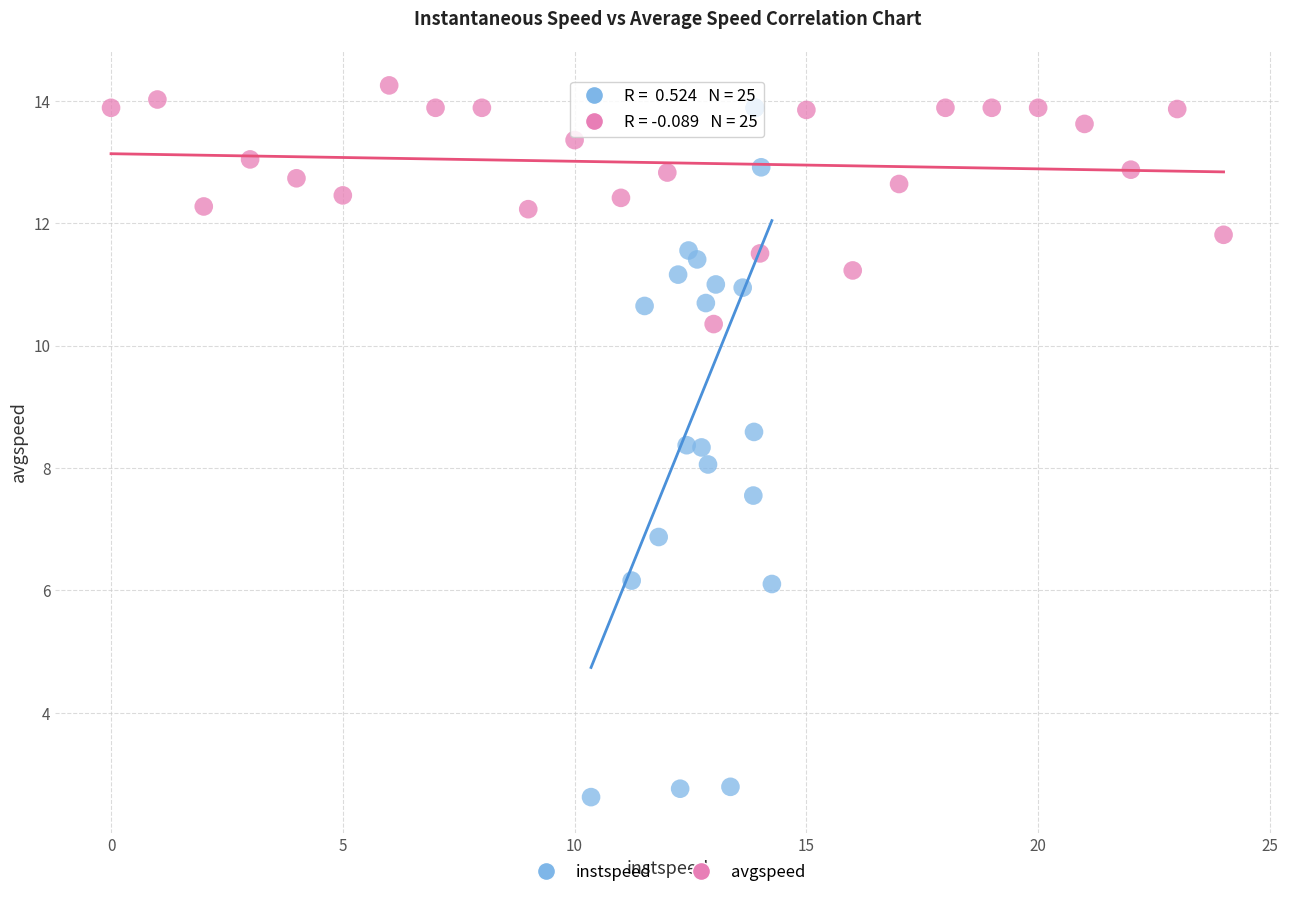

Which series contains the lowest Y value?

instspeed